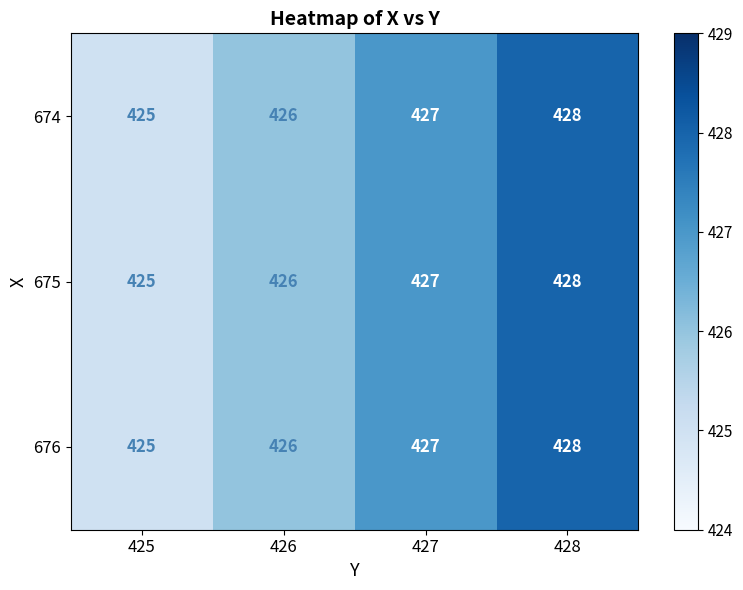

What is the sum of all 676 values?

1706